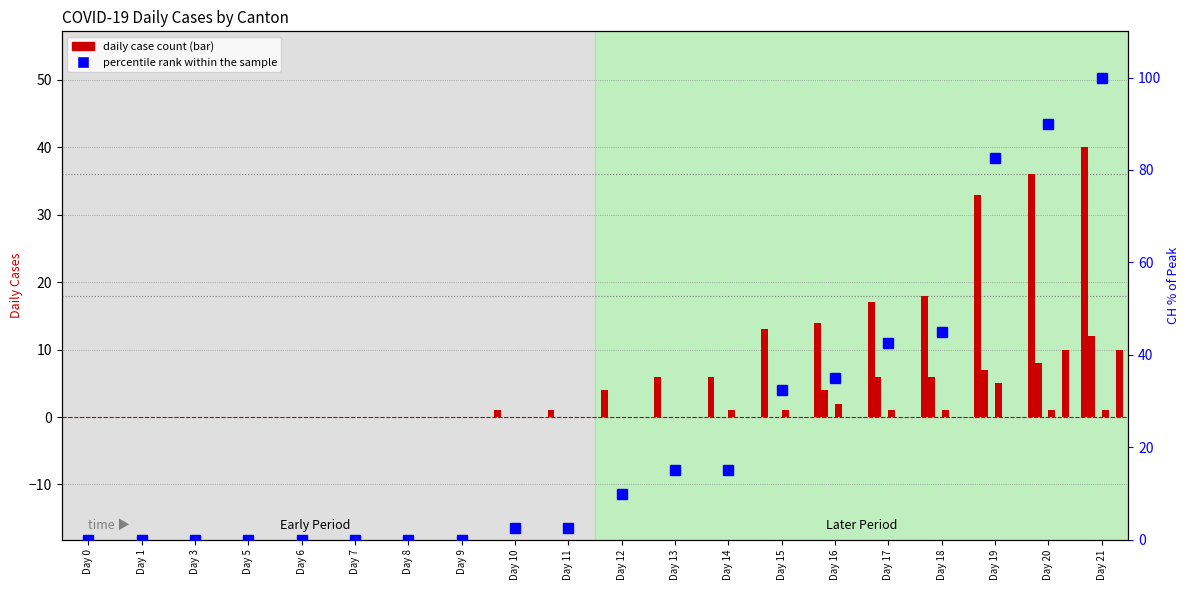

The VS series shows 2 at Day 5. True or false?

False